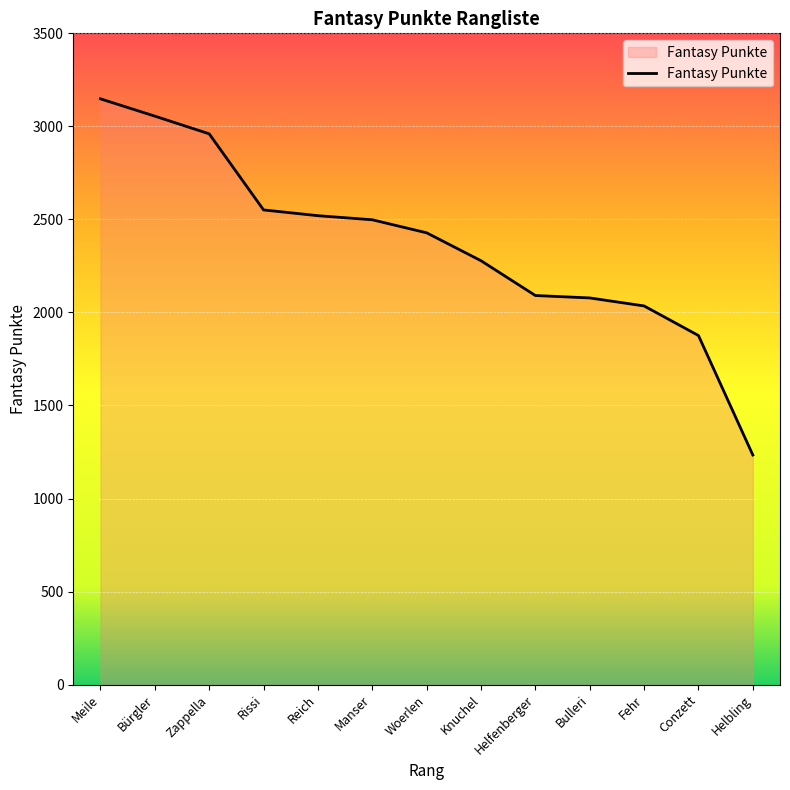

The chart shows a value of 2428 at Woerlen. True or false?

True